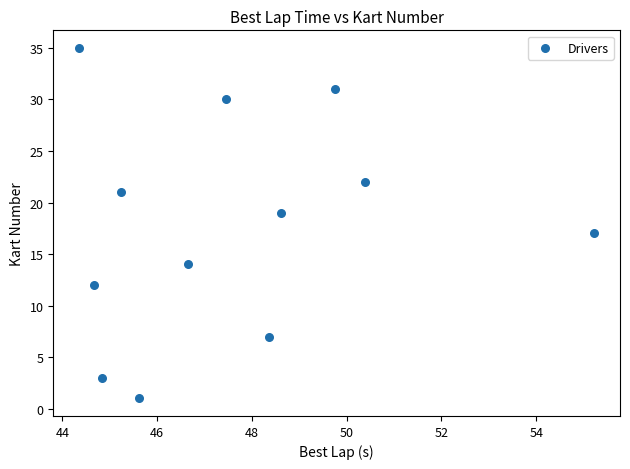

What is the average Y value?

18